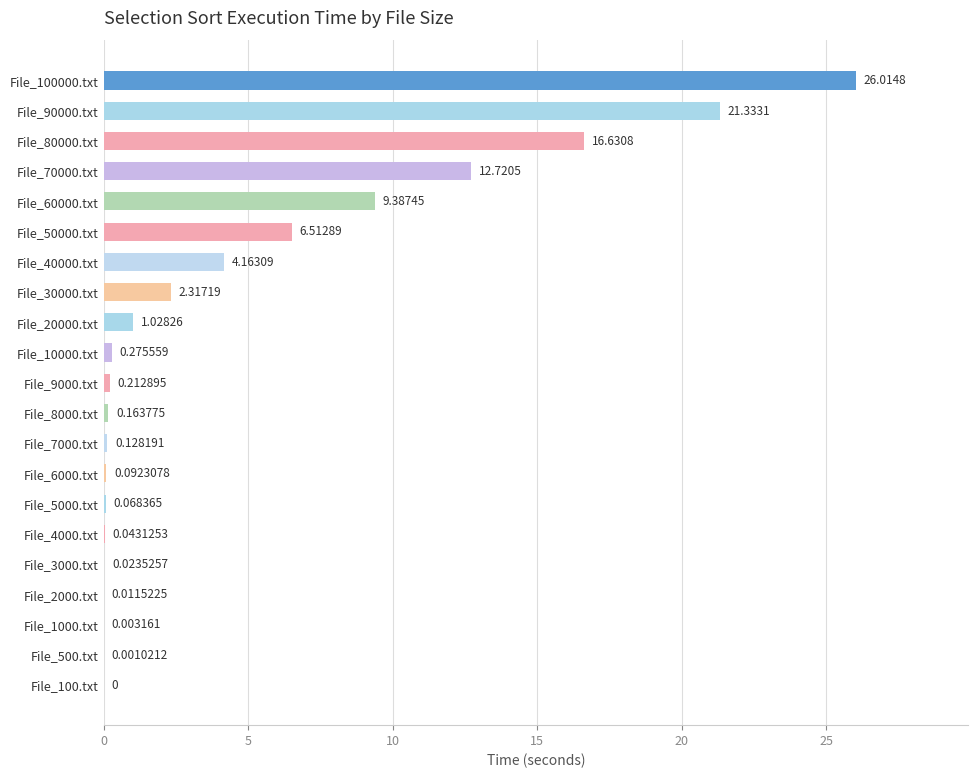

What is the average value?

4.8